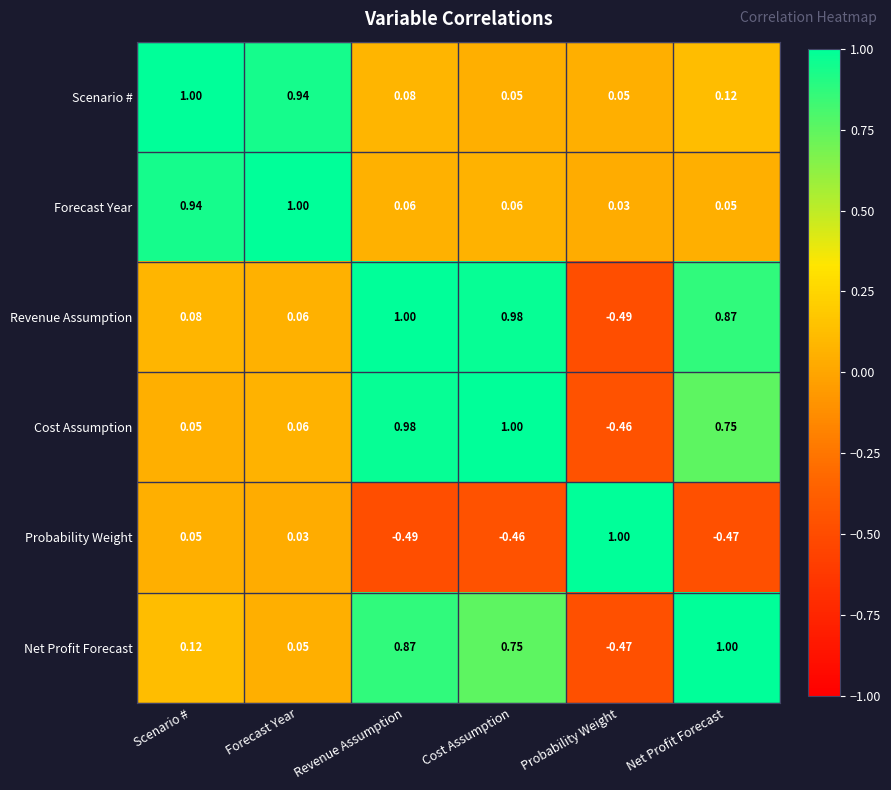

At which label does Scenario # reach its peak?

Scenario #